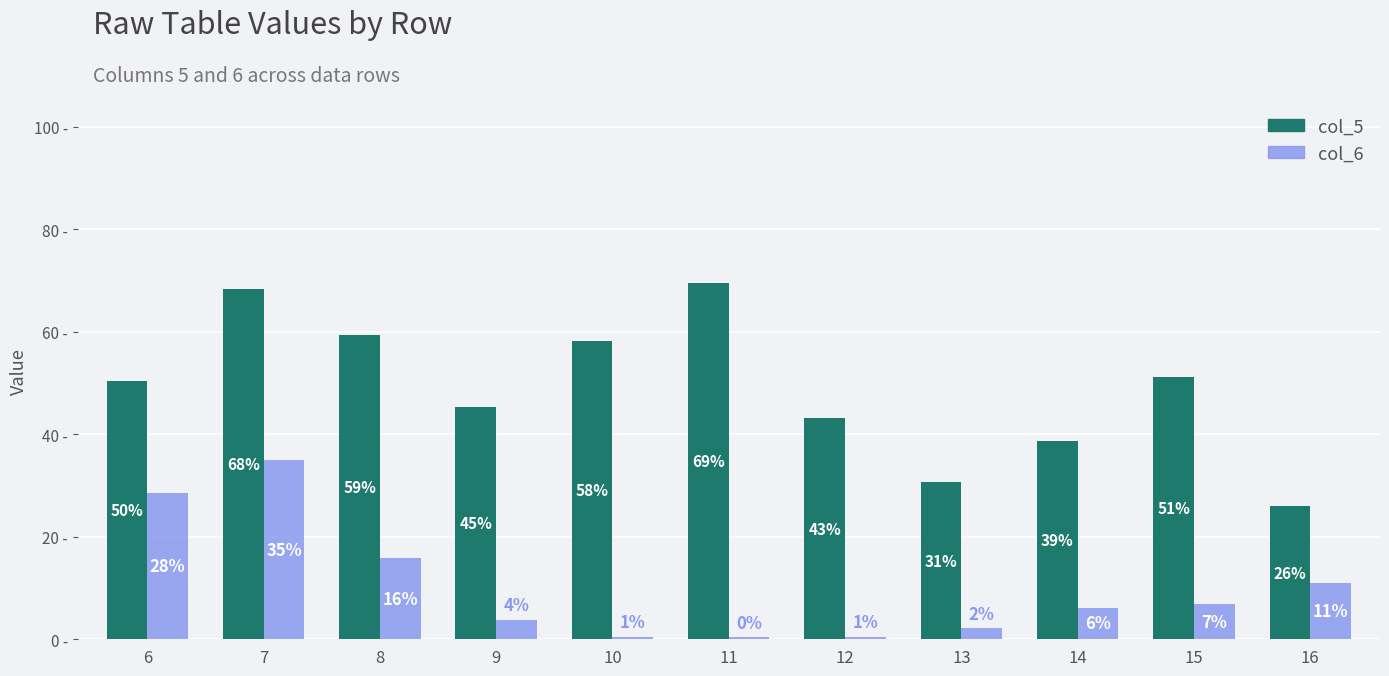

Does the chart contain any negative values?

No